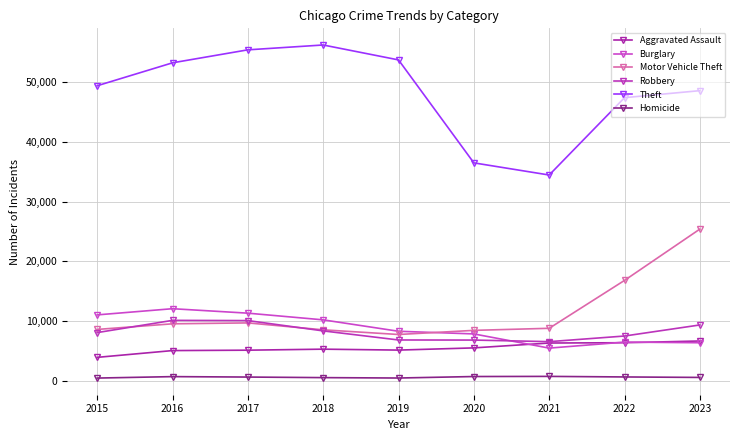

True or false: Aggravated Assault and Homicide cross at least once.

False